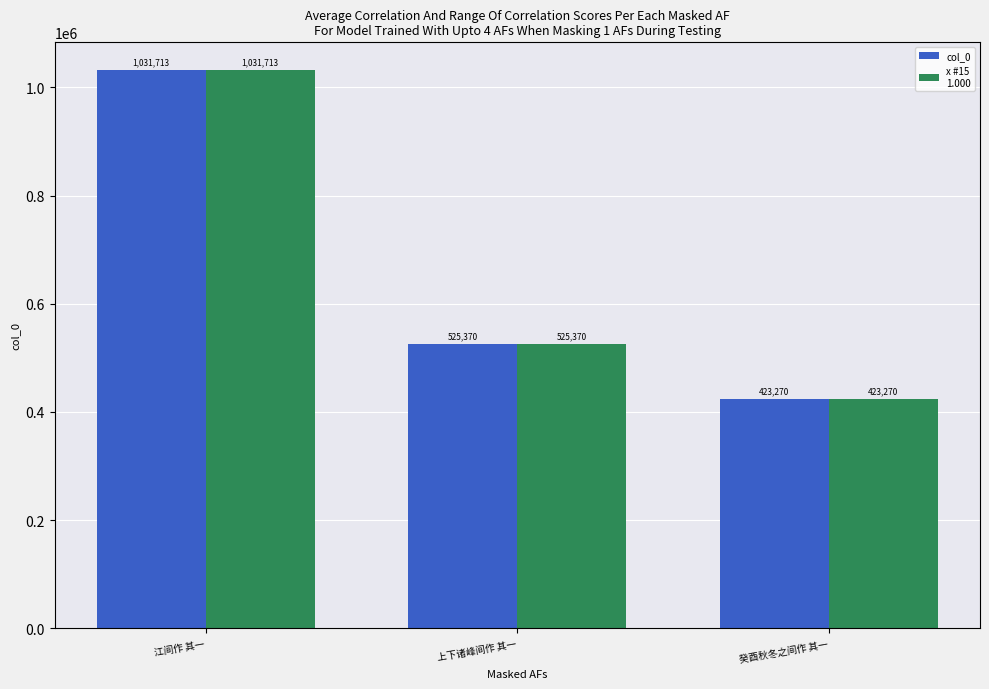

Which label corresponds to the smallest value in the chart?

癸酉秋冬之间作 其一